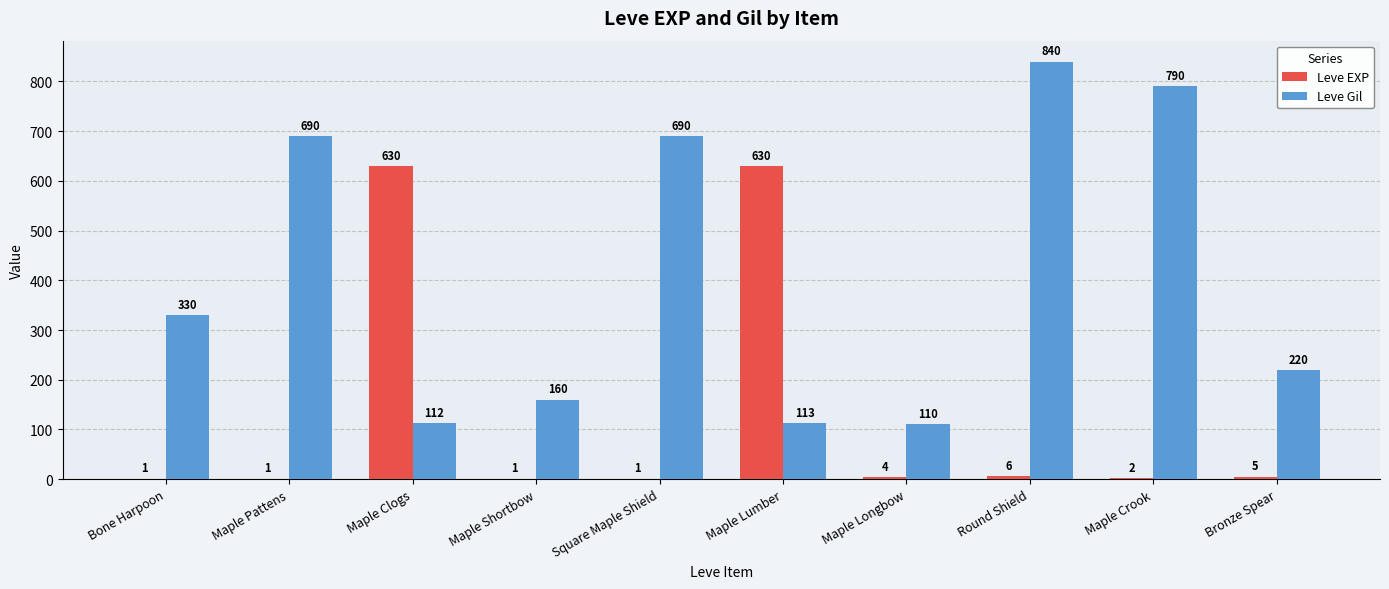

How many groups of bars are there?

10